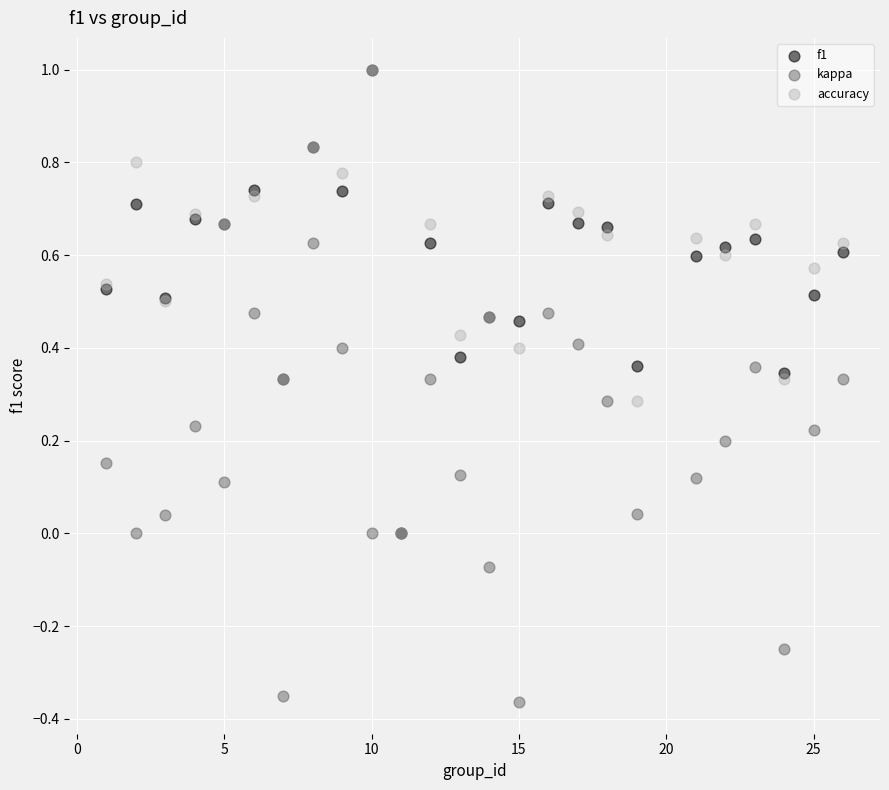

What are all the series names shown in the legend?

f1, kappa, accuracy